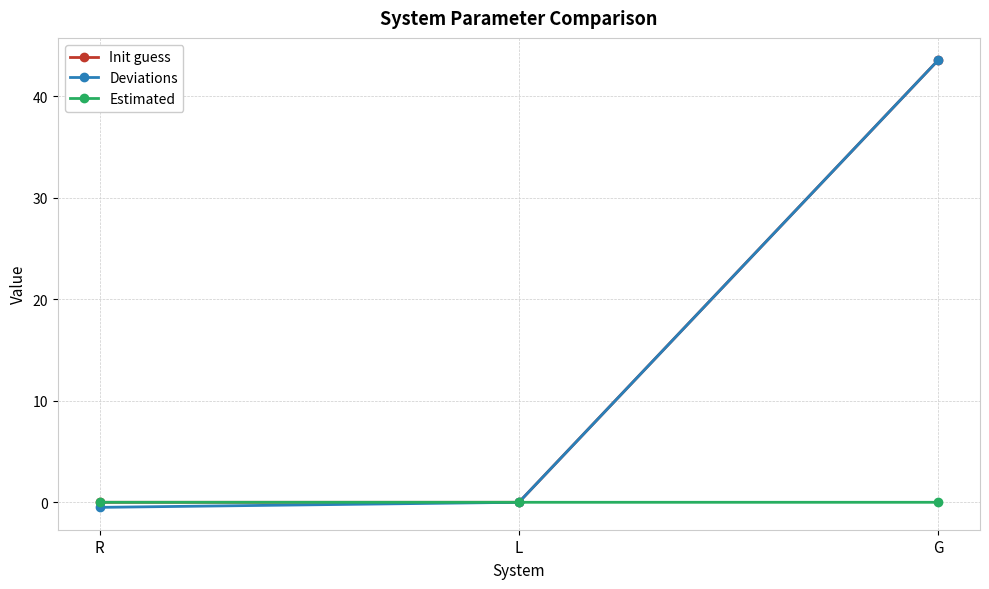

Which category has the highest value across all series?

G